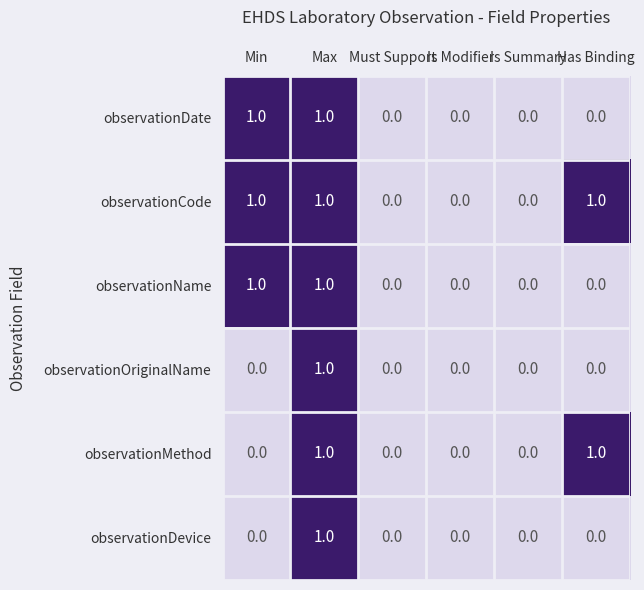

What is the difference between the highest and lowest values at Min?

1